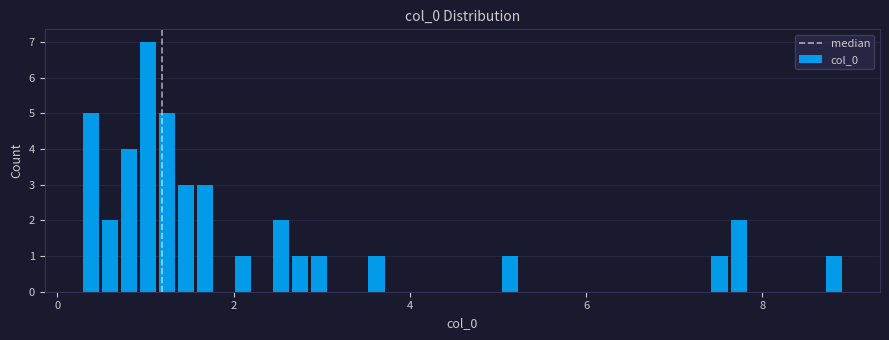

Around what value on the x-axis is the tallest bar? Give the approximate position of its centre, as read against the axis.

1.0